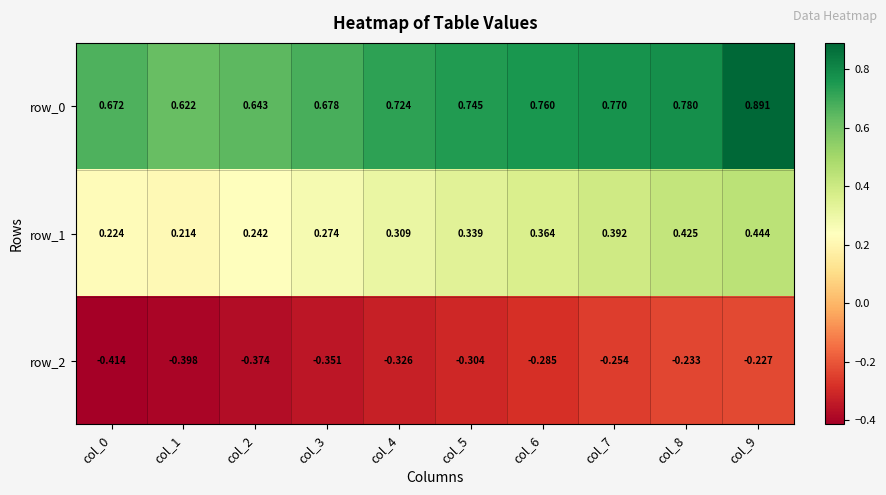

Is the value of row_1 at col_7 greater than the value of row_0 at col_6?

No